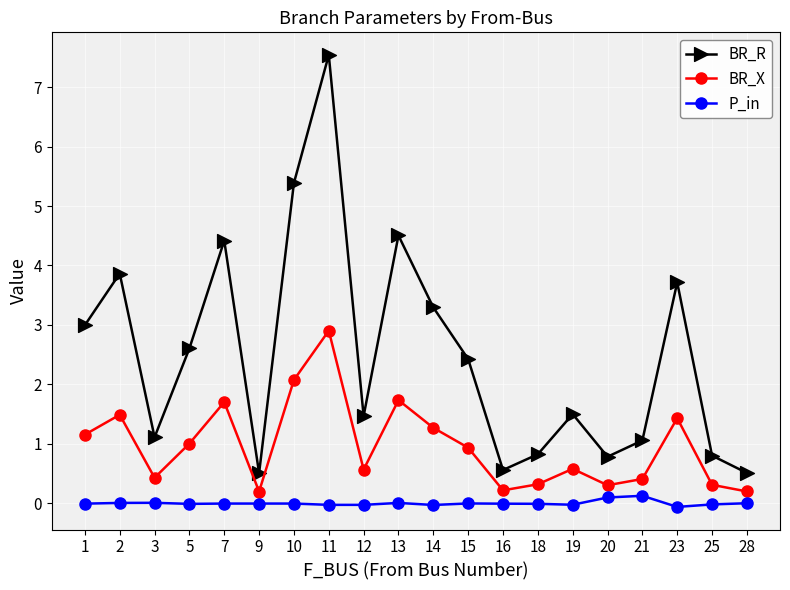

True or false: BR_X and P_in intersect in this chart.

False